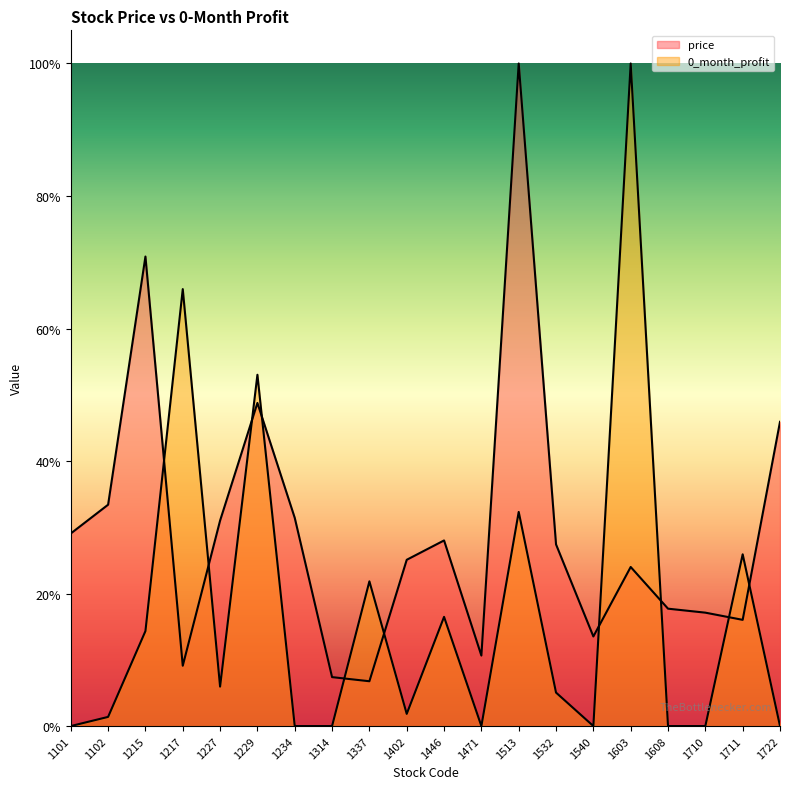

How many lines are shown in the chart?

2